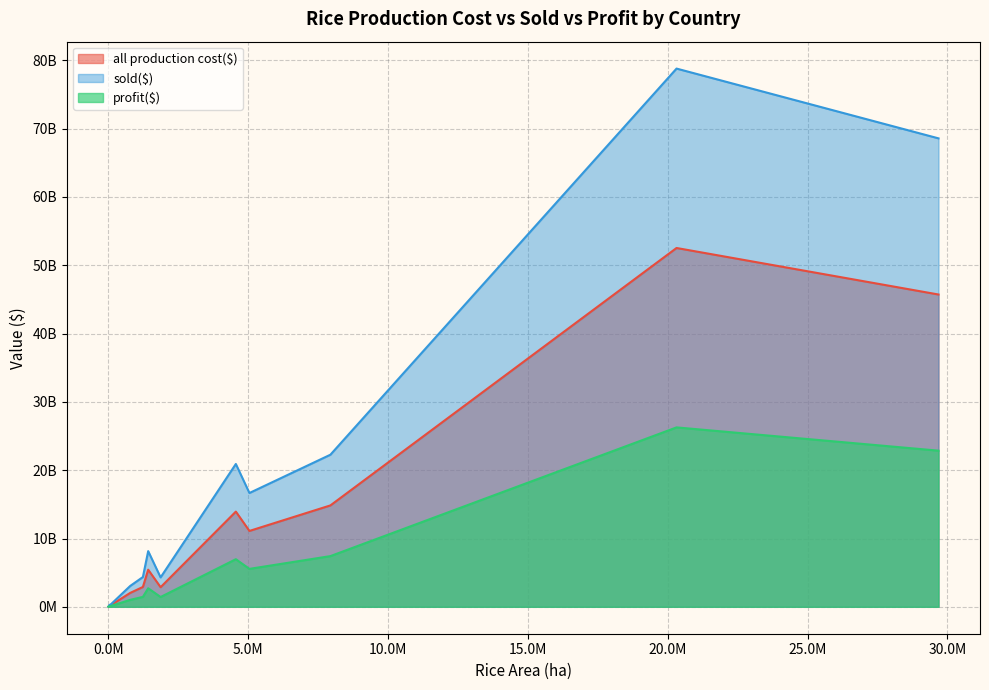

What value does the all production cost($) series have at Turkey?

224396142.0